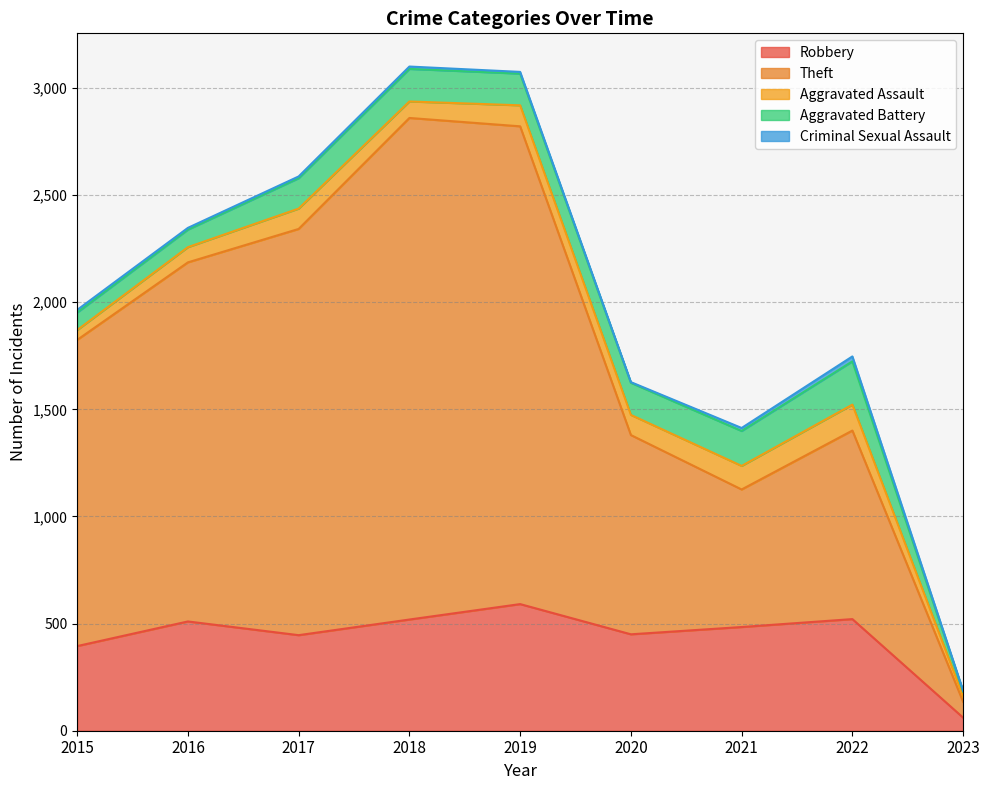

At which label does Aggravated Assault reach its minimum?

2023